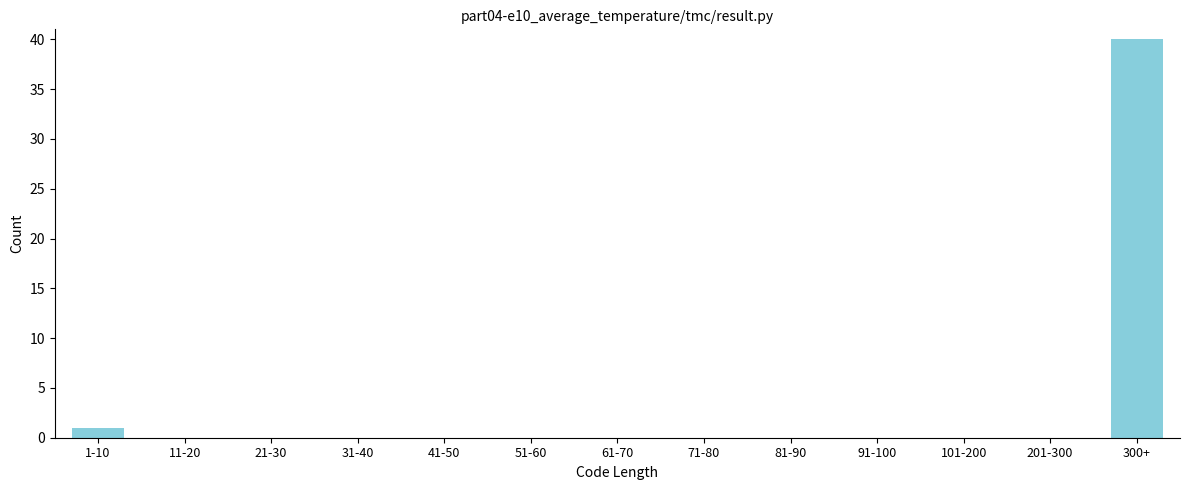

Reading left to right, what are all the values shown in this chart?

1-10=1	11-20=0	21-30=0	31-40=0	41-50=0	51-60=0	61-70=0	71-80=0	81-90=0	91-100=0	101-200=0	201-300=0	300+=40